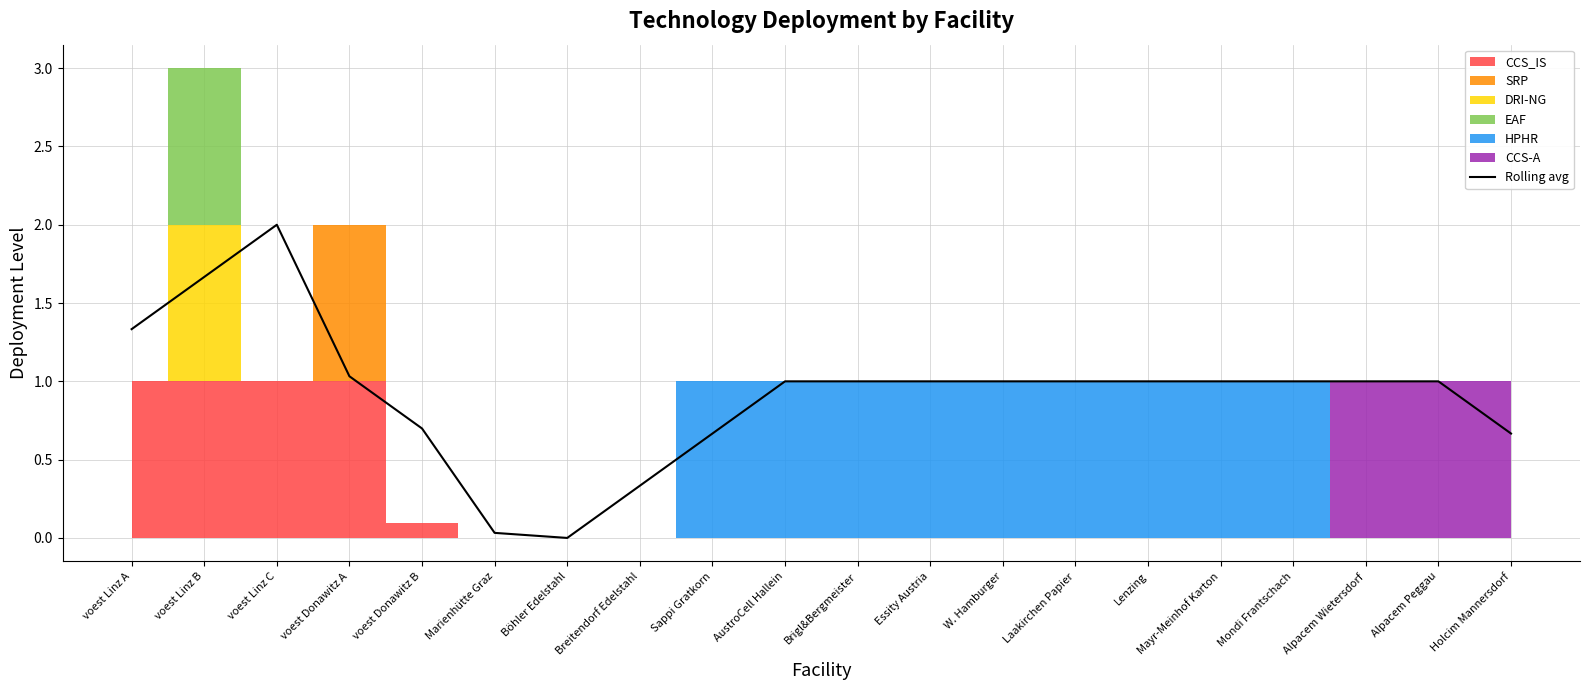

How many interior local peaks (higher than both neighbors) does the data have?

1